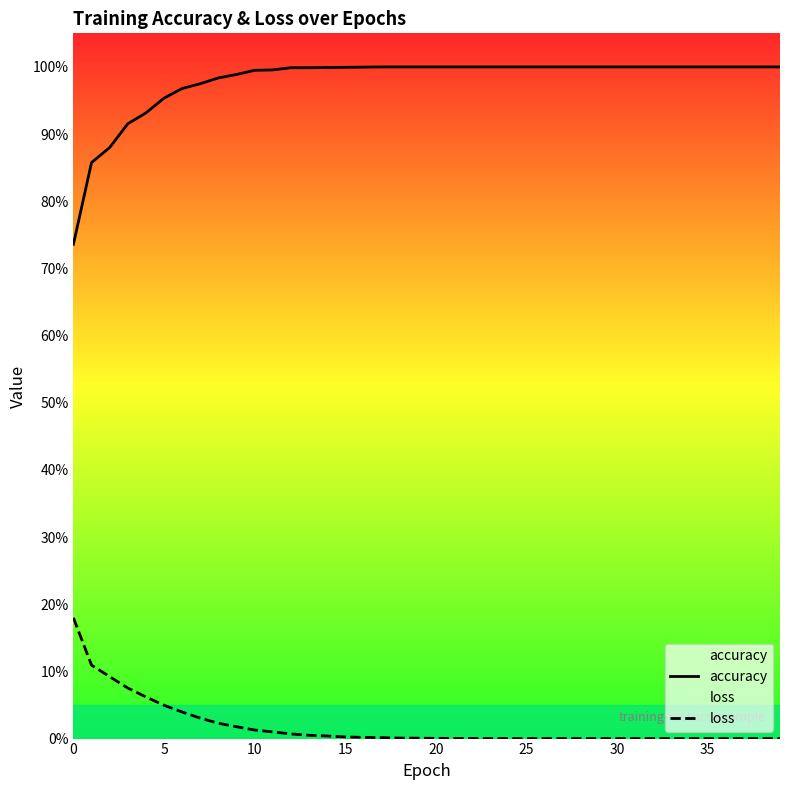

True or false: loss has more than 2 points higher than both neighbors.

False